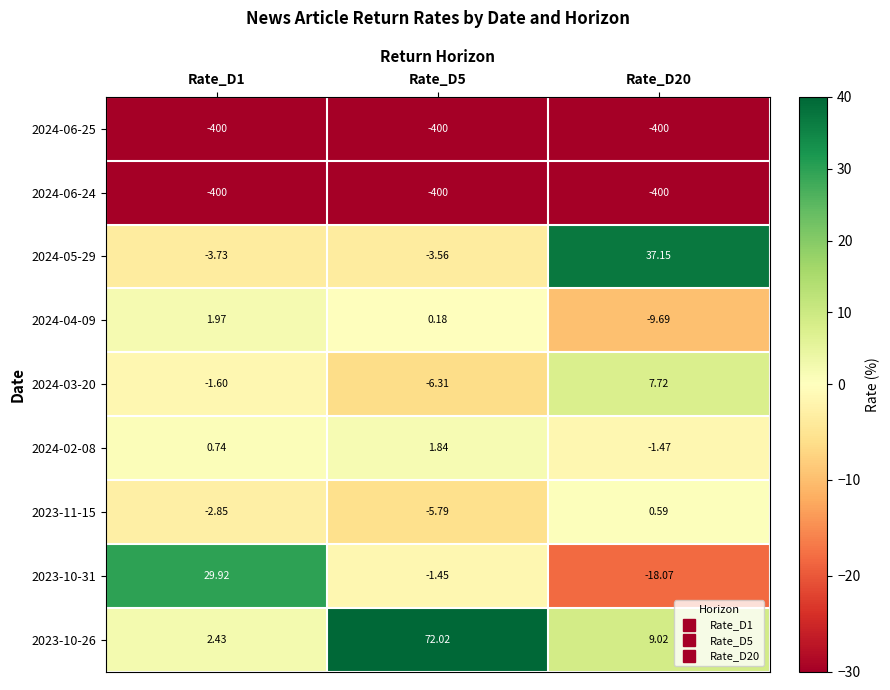

Is the value of 2023-11-15 at Rate_D1 greater than the value of 2023-10-31 at Rate_D1?

No